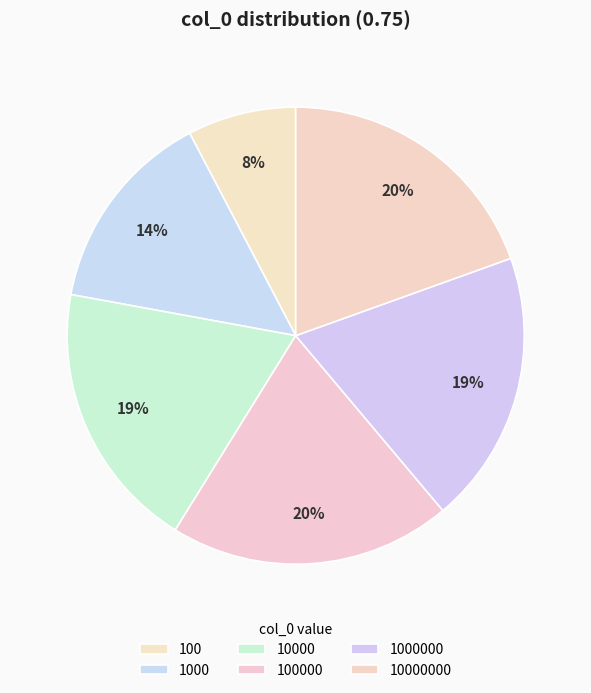

To the nearest percent, what is the difference between the 100 and 100000 slice percentages?

12%